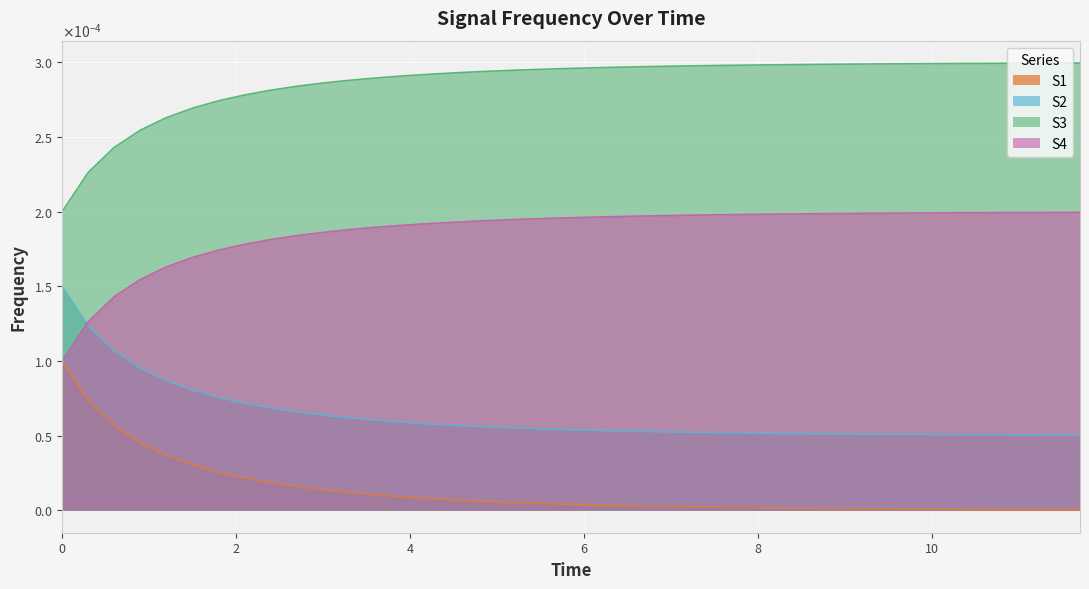

Which series has the largest total across all categories?

S3